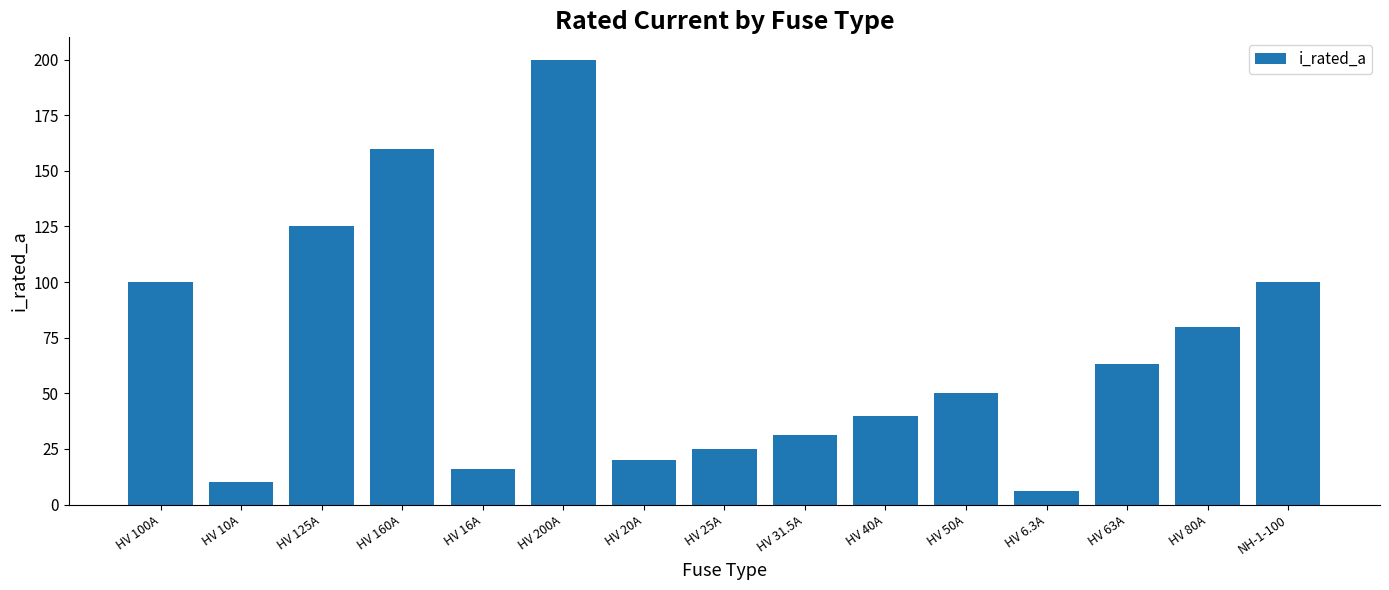

Which category has the highest value across all series?

HV 200A